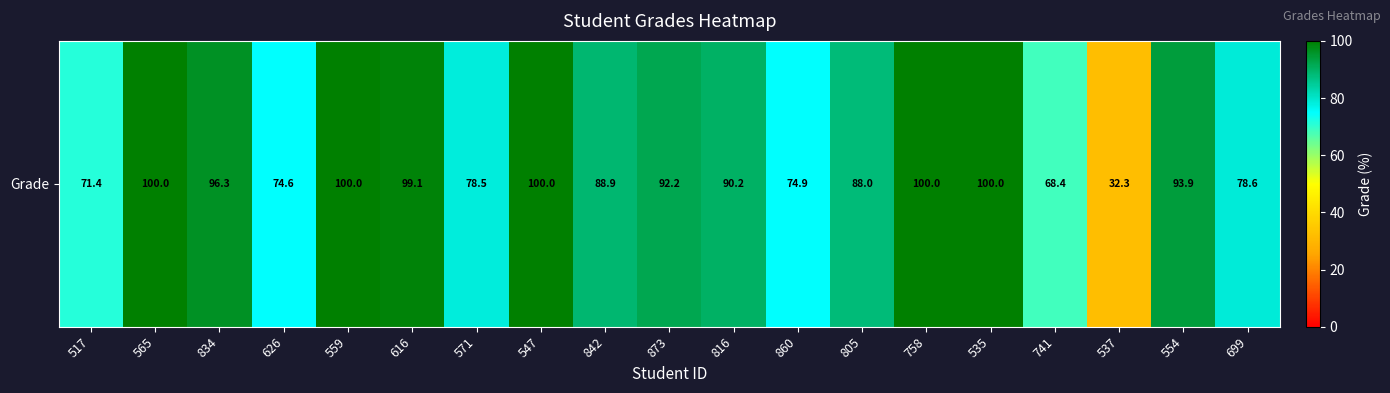

List the labels in order of value, smallest first.

537, 741, 517, 626, 860, 571, 699, 805, 842, 816, 873, 554, 834, 616, 565, 559, 547, 758, 535